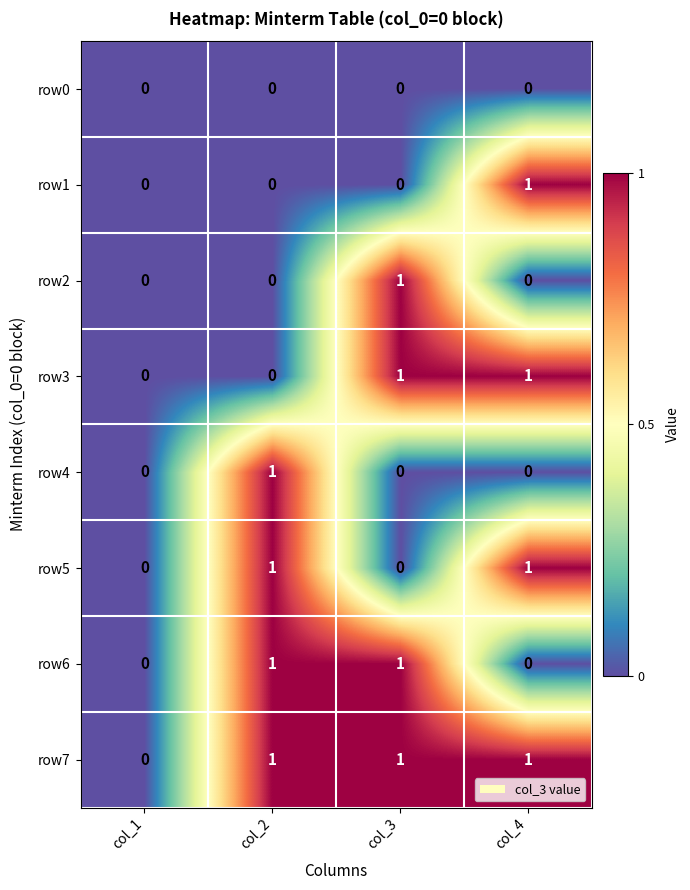

What is the total value across all series at col_2?

4